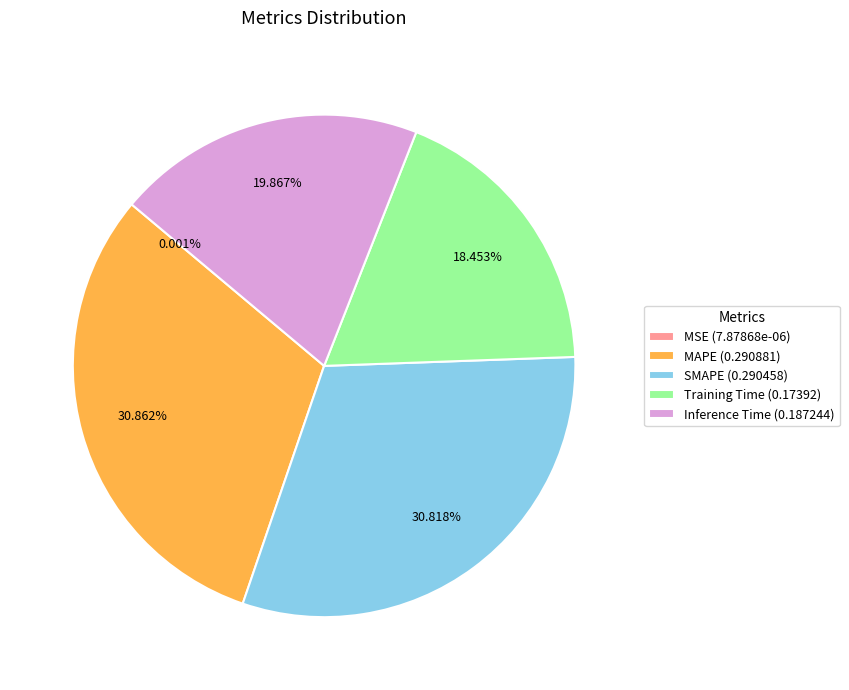

Is the sum of MAPE (0.290881) and Inference Time (0.187244) greater than half?

Yes